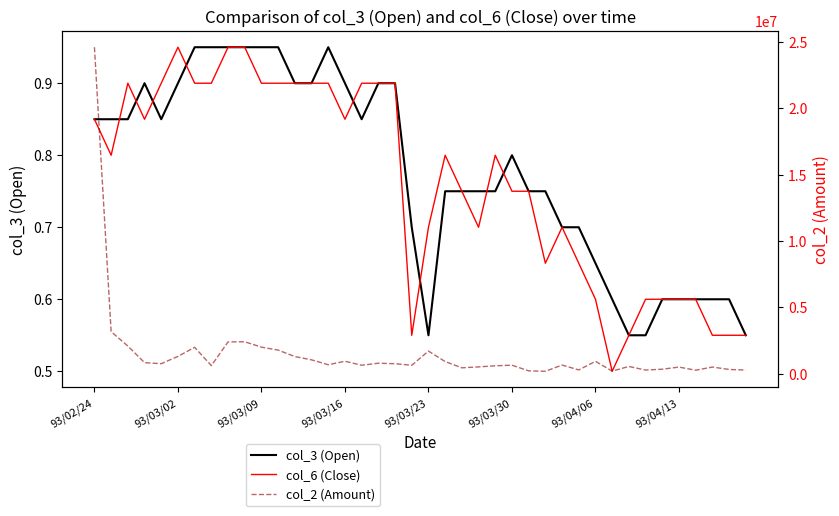

What is the maximum value for col_3 (Open)?

0.9